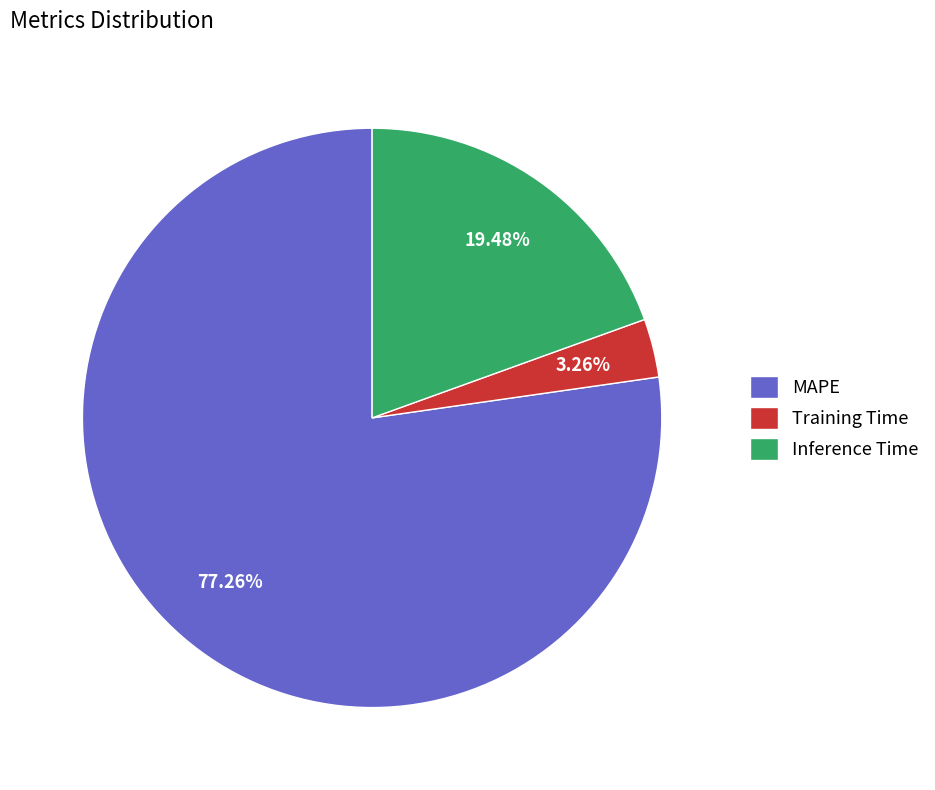

Count the number of slices in the pie.

3